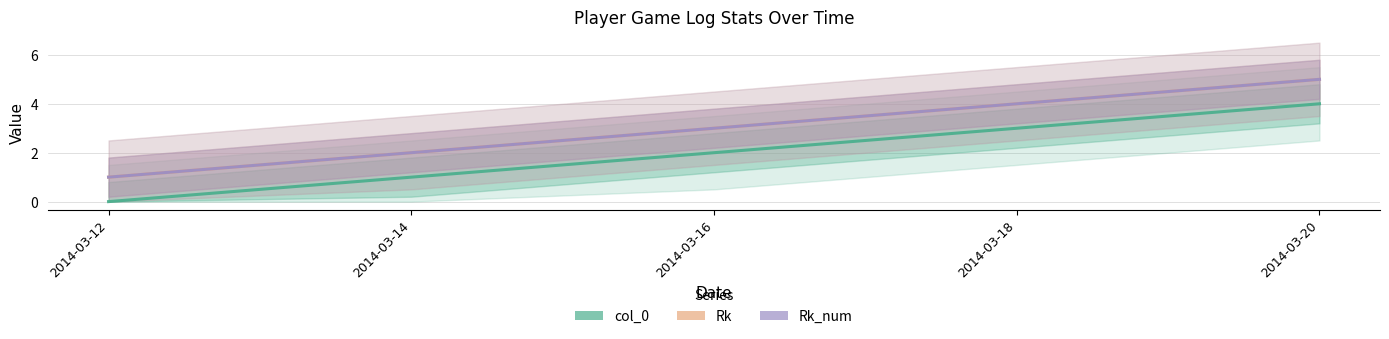

At which category does the chart reach its peak across all series?

2014-03-20